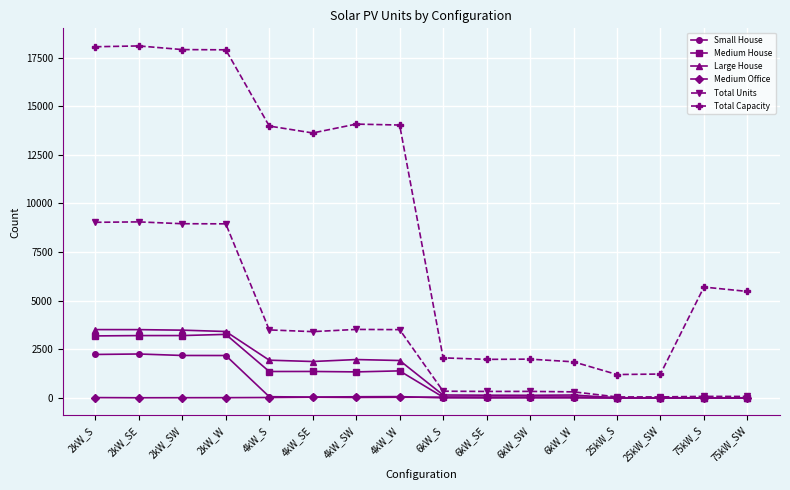

Does the chart have visible grid lines?

Yes